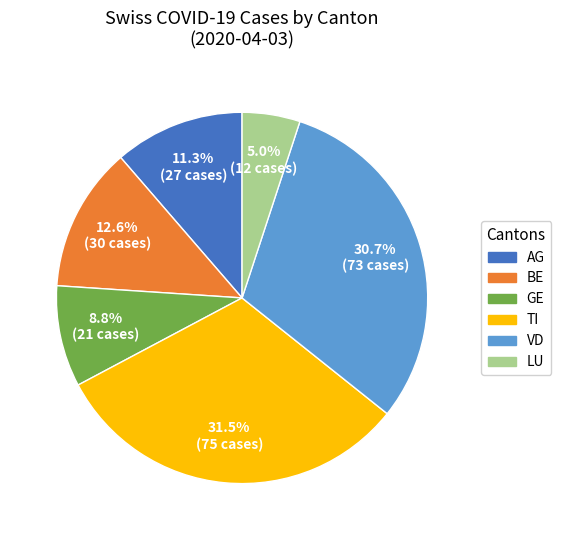

Is there a majority slice in this chart?

No